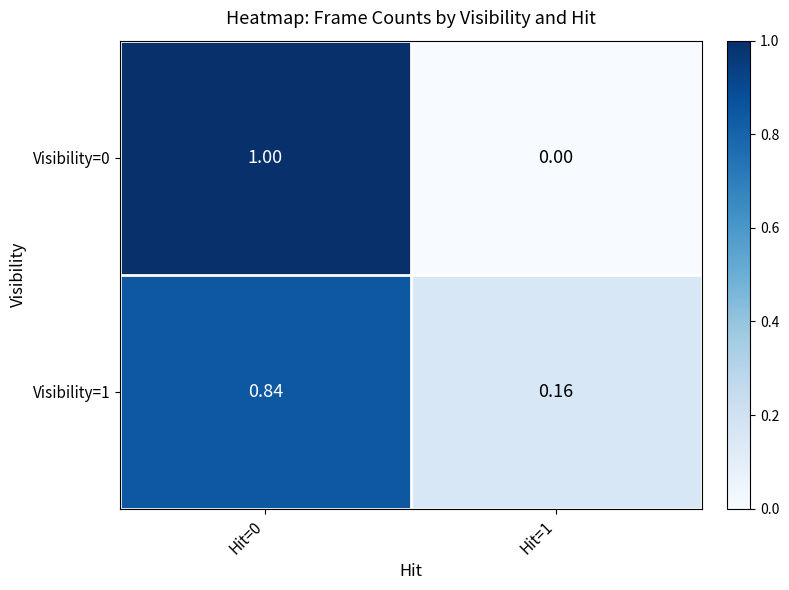

At which category is the sum across all series the highest?

Hit=0